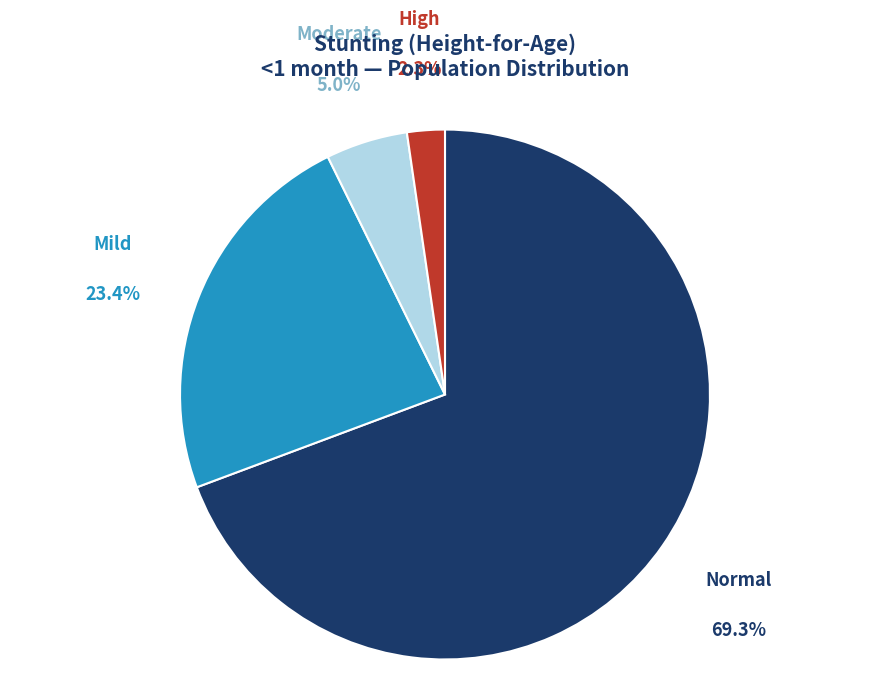

Is there any slice that represents more than half of the pie?

Yes